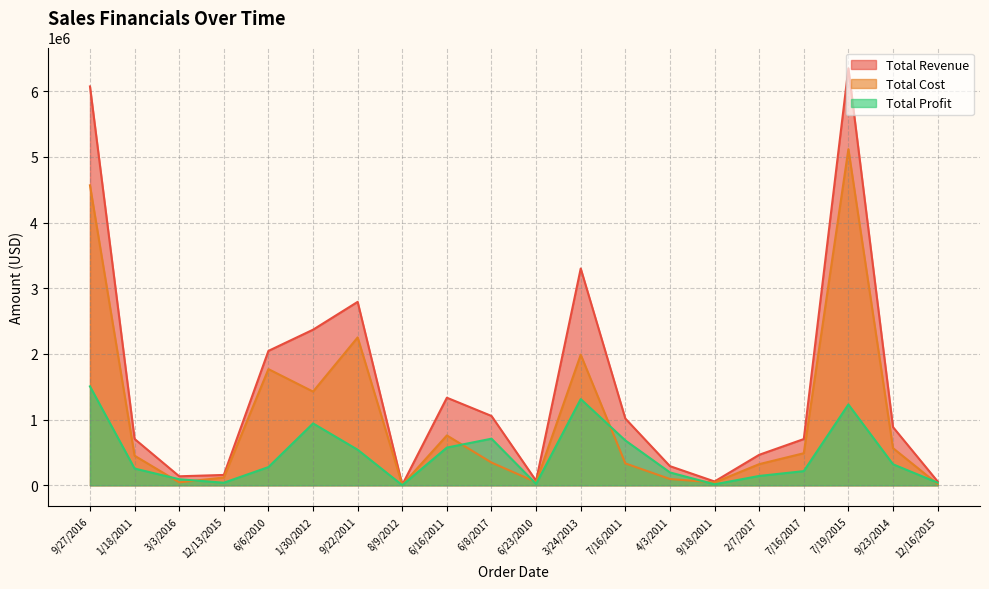

Between 6/16/2011 and 6/6/2010, which is larger?

6/6/2010